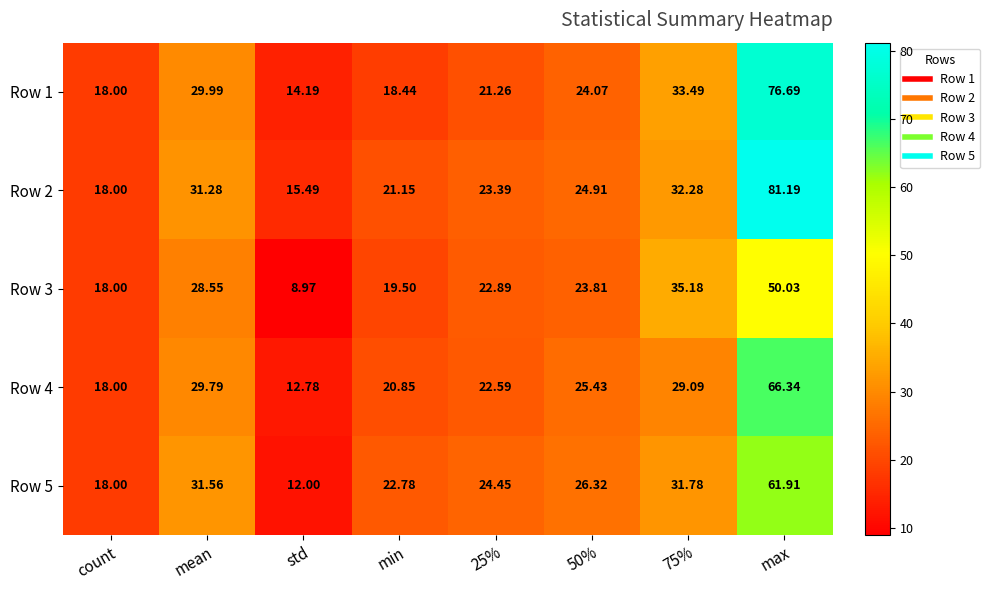

At which category is the sum across all series the highest?

max